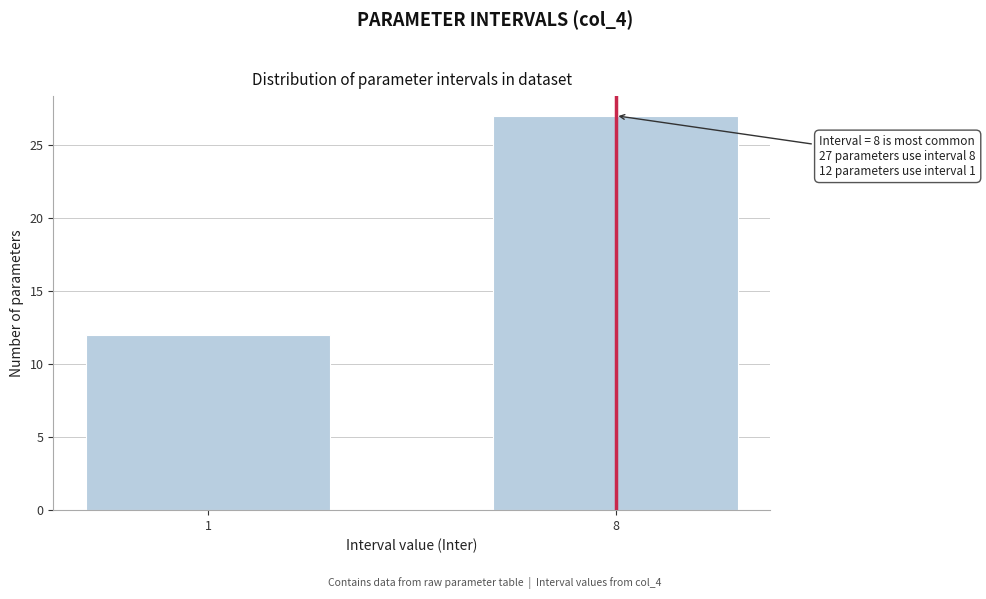

Reading left to right, transcribe all the data shown in this chart.

12	27